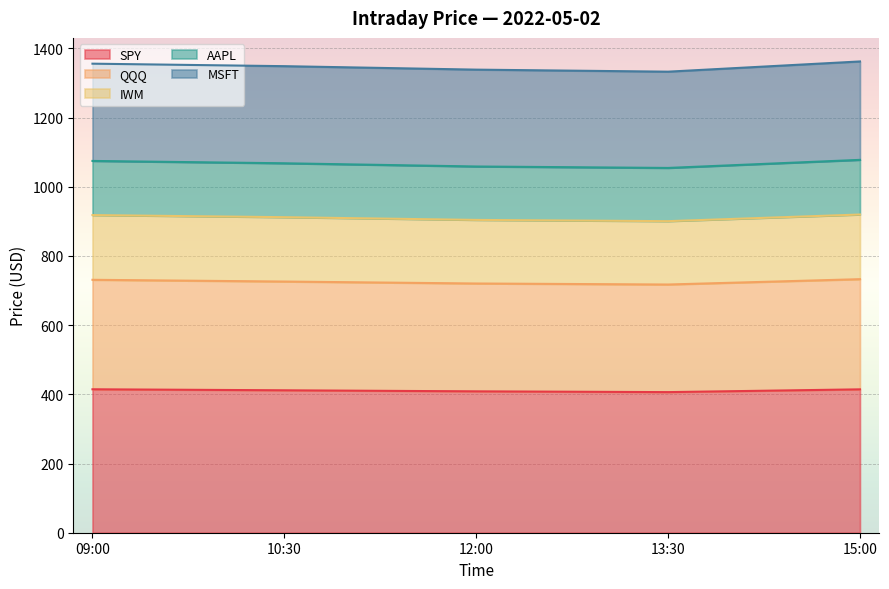

What is the total value across all series at 13:30?

1332.6